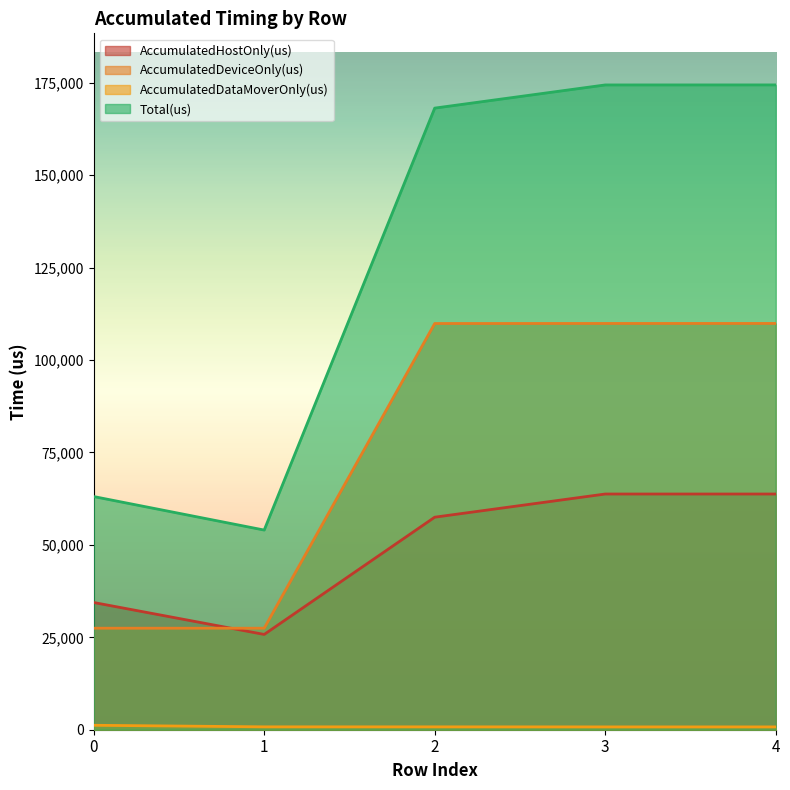

Which series changed the most between 3 and 4?

AccumulatedDeviceOnly(us)